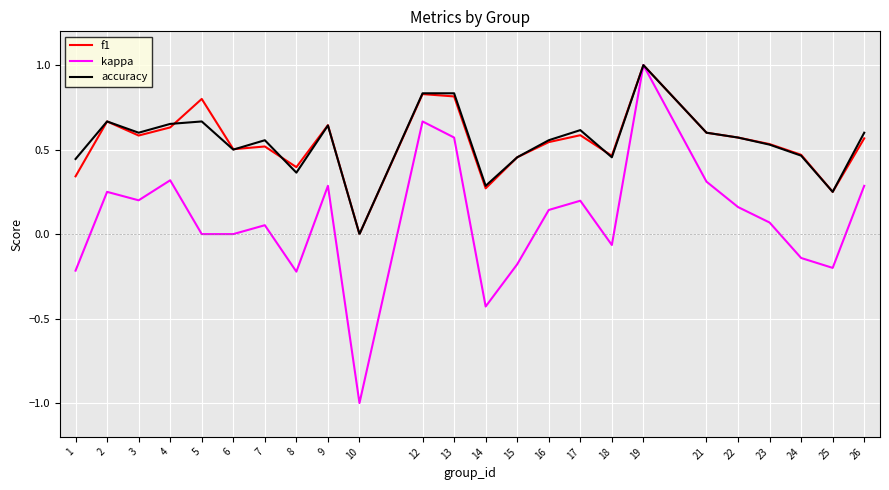

Between 8 and 19, which series saw the biggest shift?

kappa